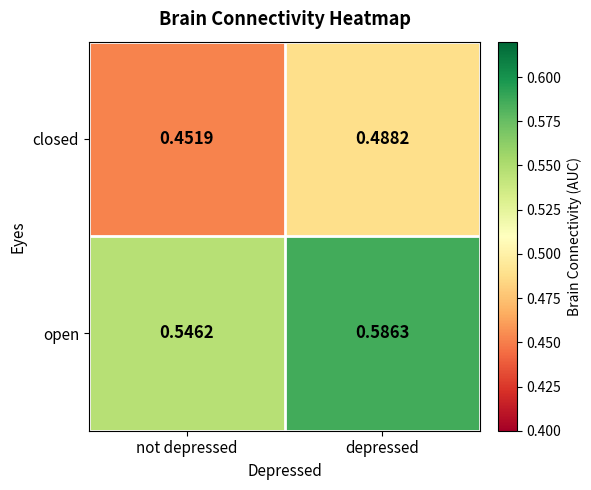

Rank the categories by closed value from lowest to highest.

not depressed, depressed